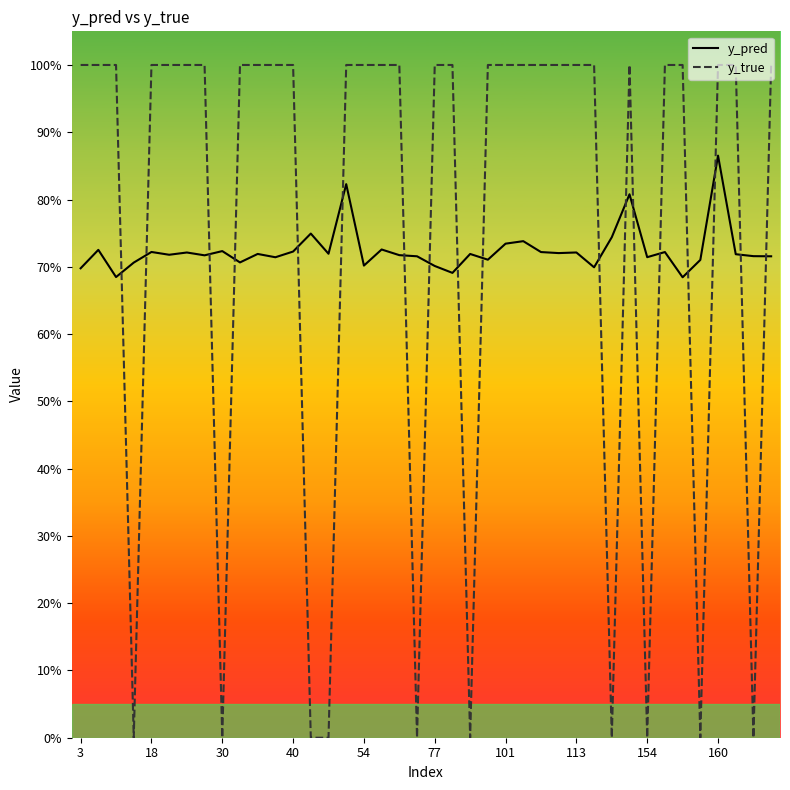

Does the chart display data point markers on the line(s)?

No